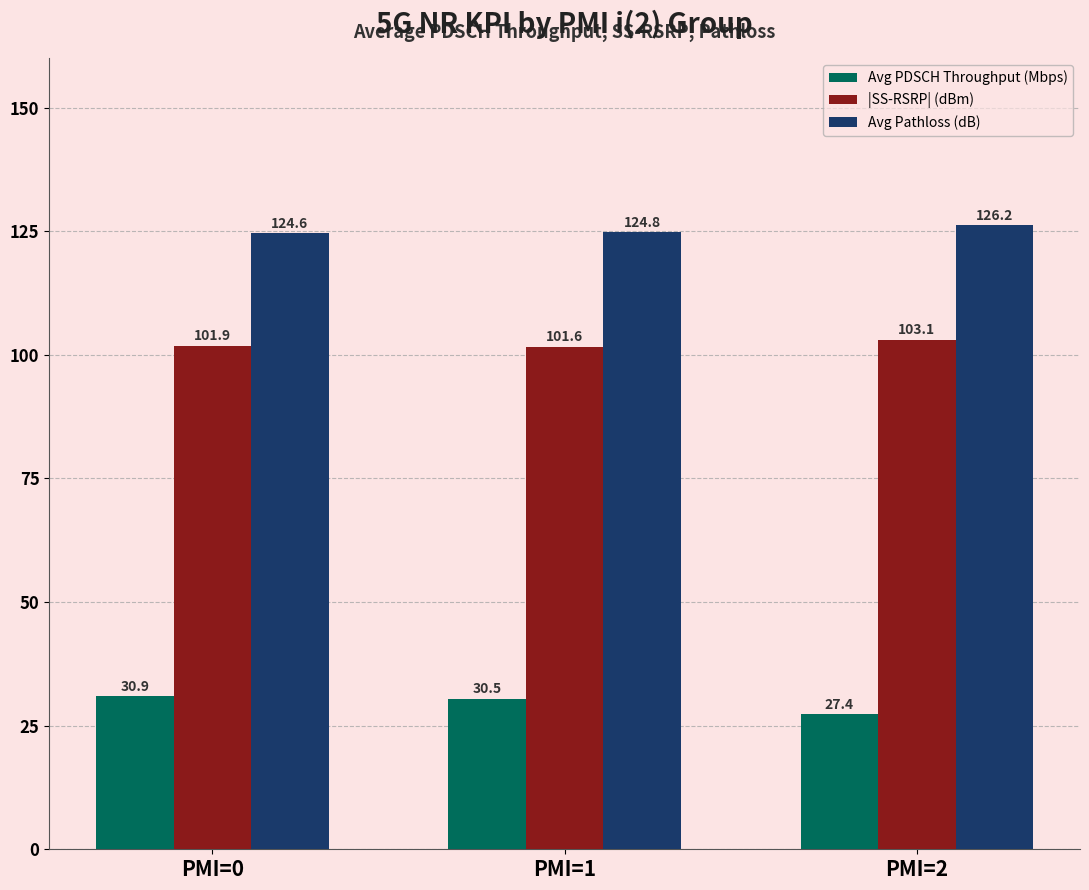

Which category has the highest value across all series?

PMI=2